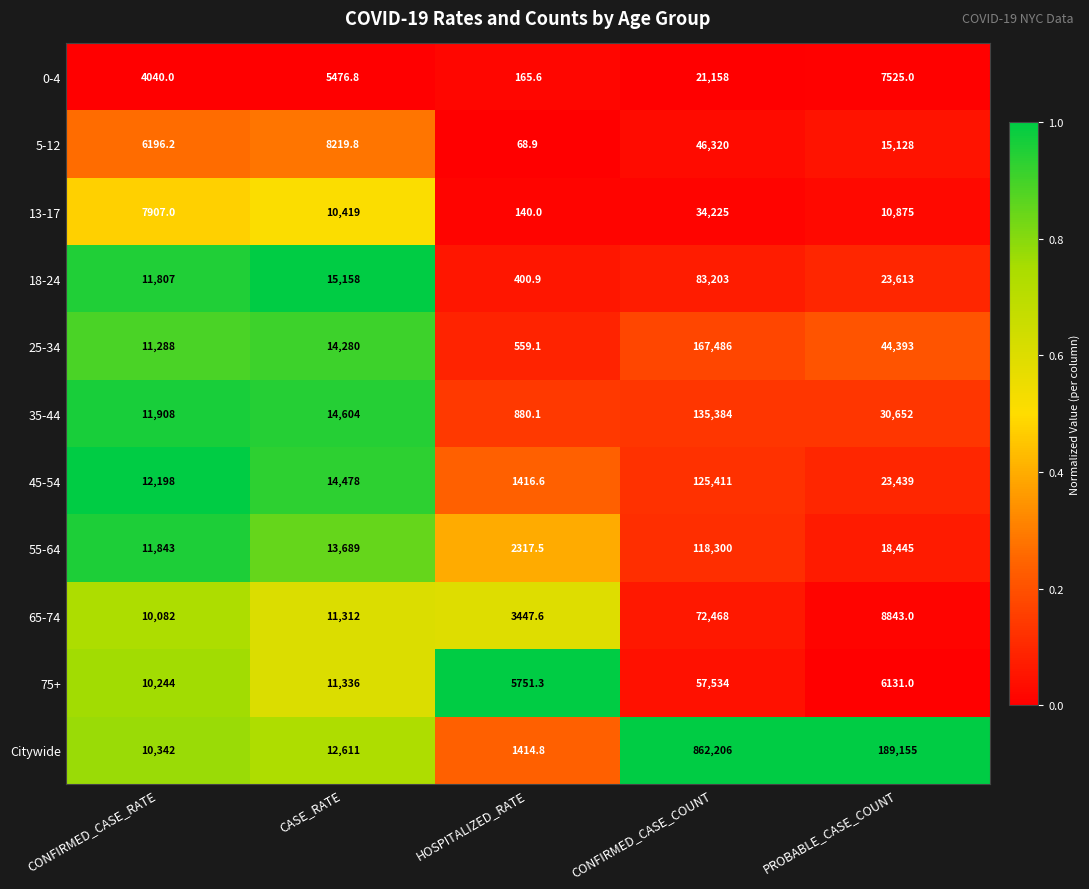

Between HOSPITALIZED_RATE and CONFIRMED_CASE_COUNT, which series saw the biggest shift?

Citywide